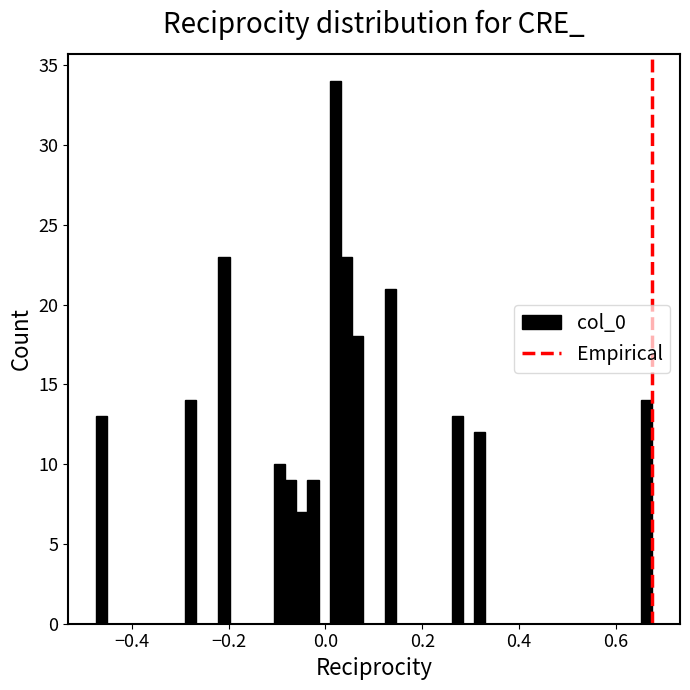

Read against the x-axis, roughly where is the centre of the tallest bar?

0.02